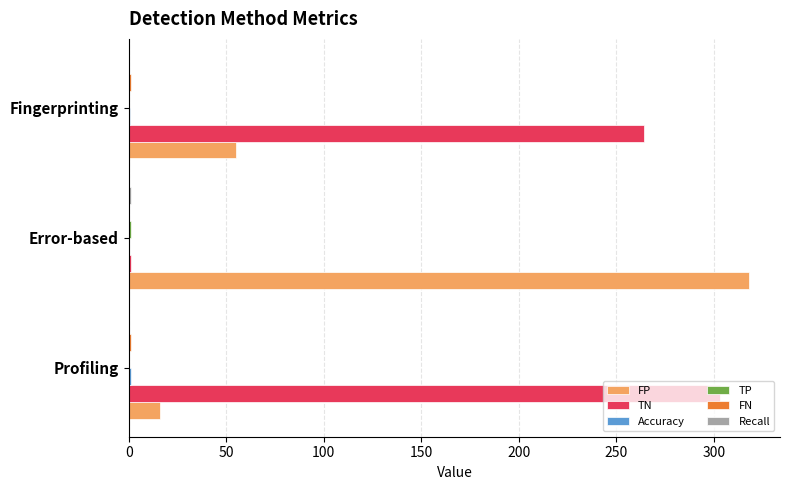

Which category has the highest value in the TN series?

Profiling